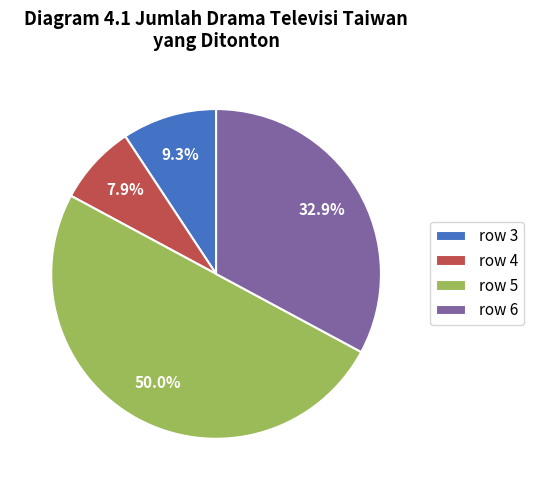

Does row 3 account for over 50% of the chart?

No